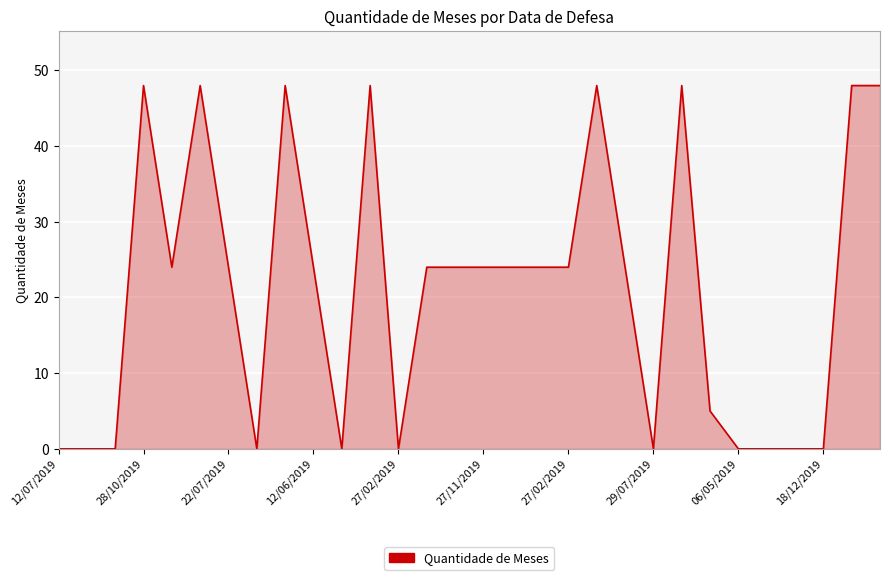

What is the greatest value displayed?

48